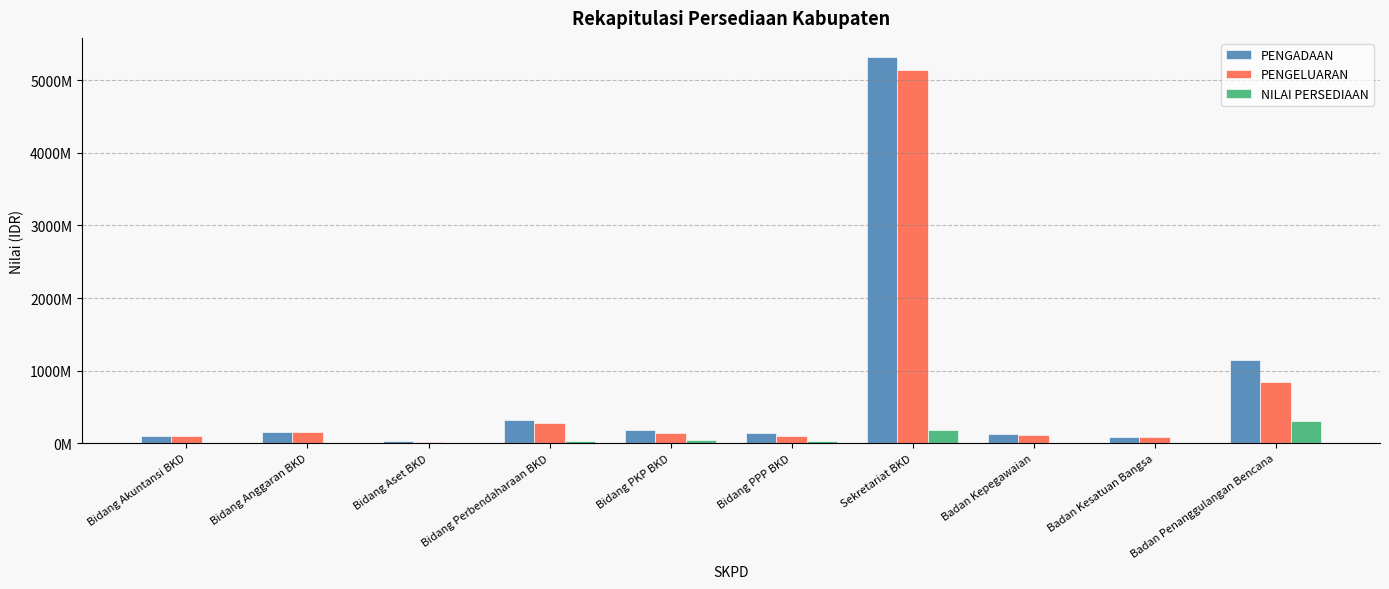

What are all the series names shown in the legend?

PENGADAAN, PENGELUARAN, NILAI PERSEDIAAN